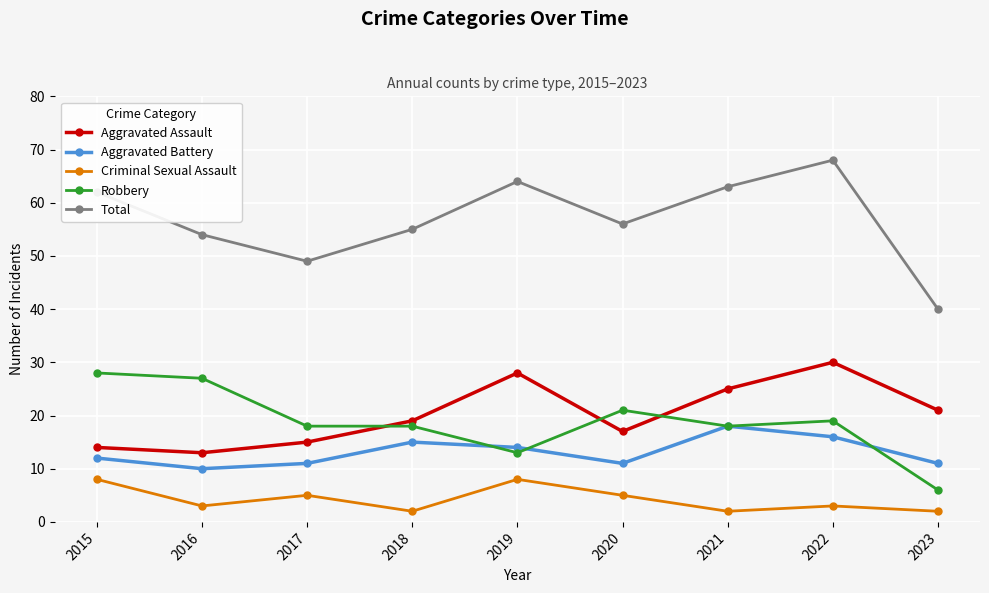

What is the difference between the maximum and second lowest values in the Aggravated Battery series?

7